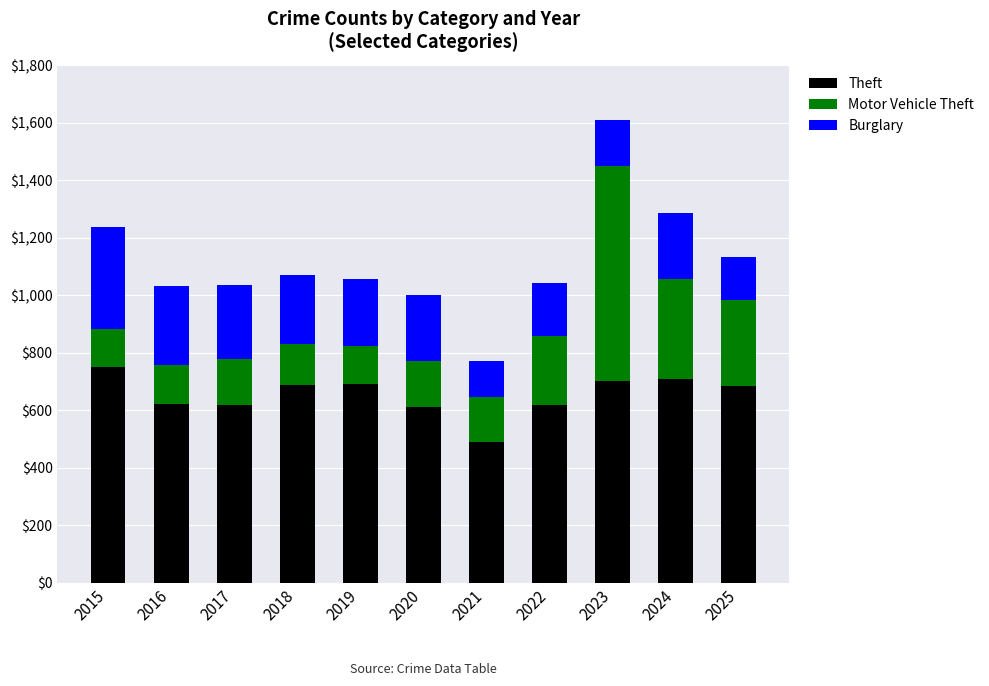

Is it true that Theft equals 690 at 2019?

True